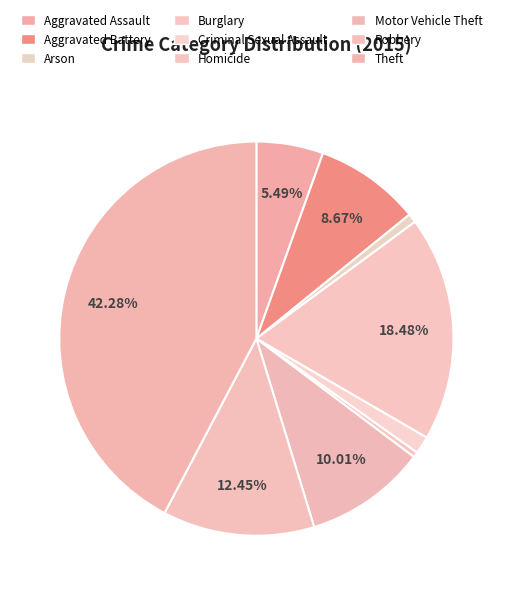

Does Aggravated Assault represent more than half of the total?

No